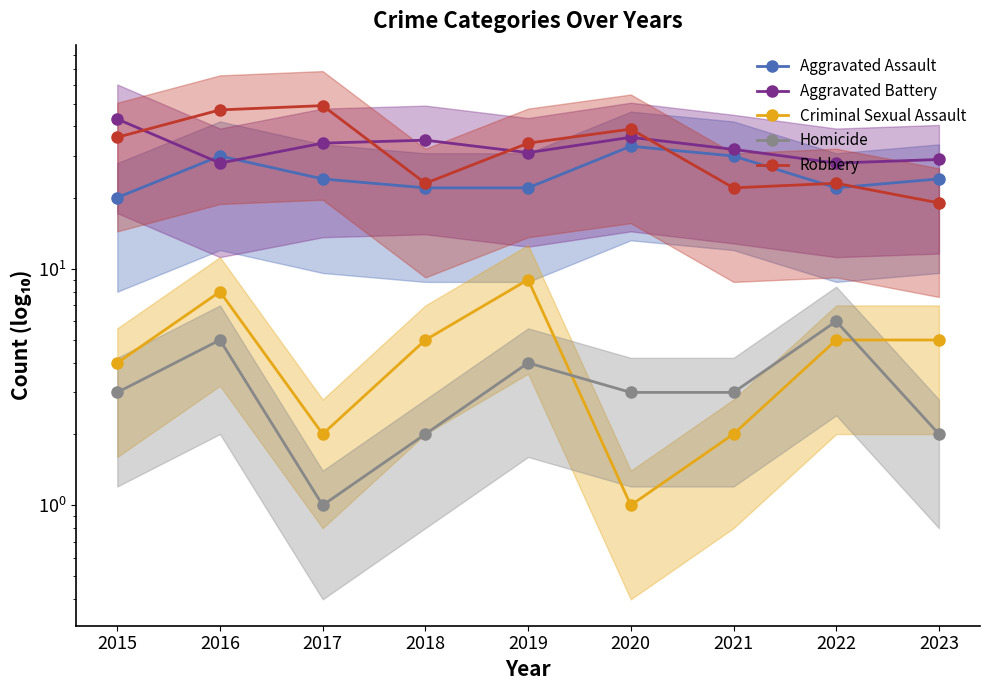

At which category is the sum across all series the highest?

2016